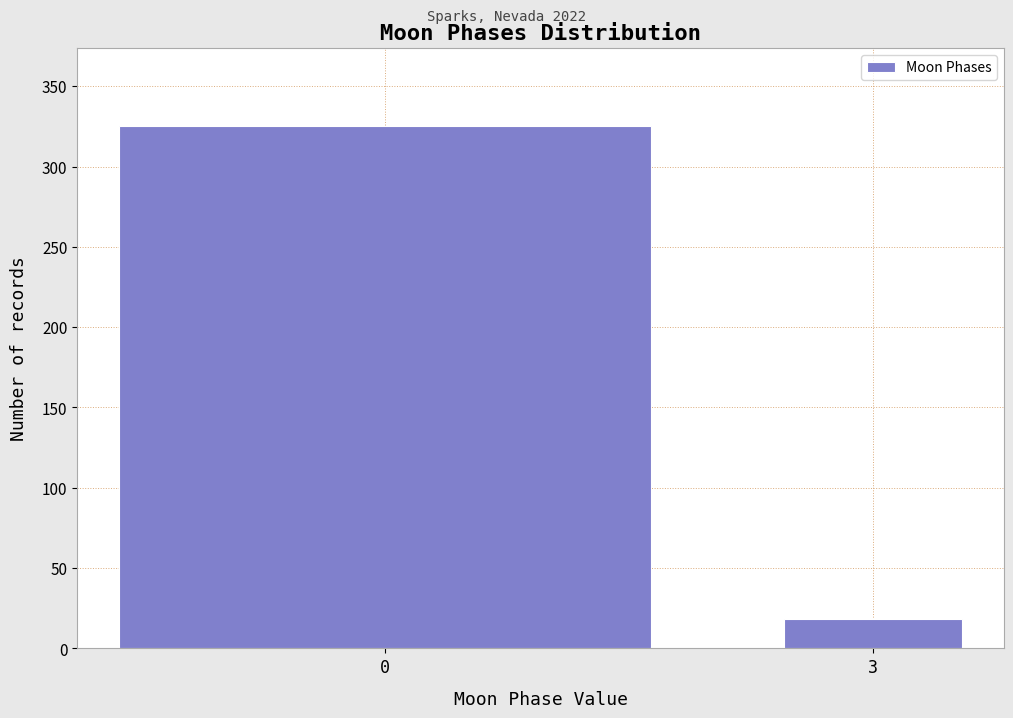

Reading right to left, extract all data points from this chart.

3=18	0=325